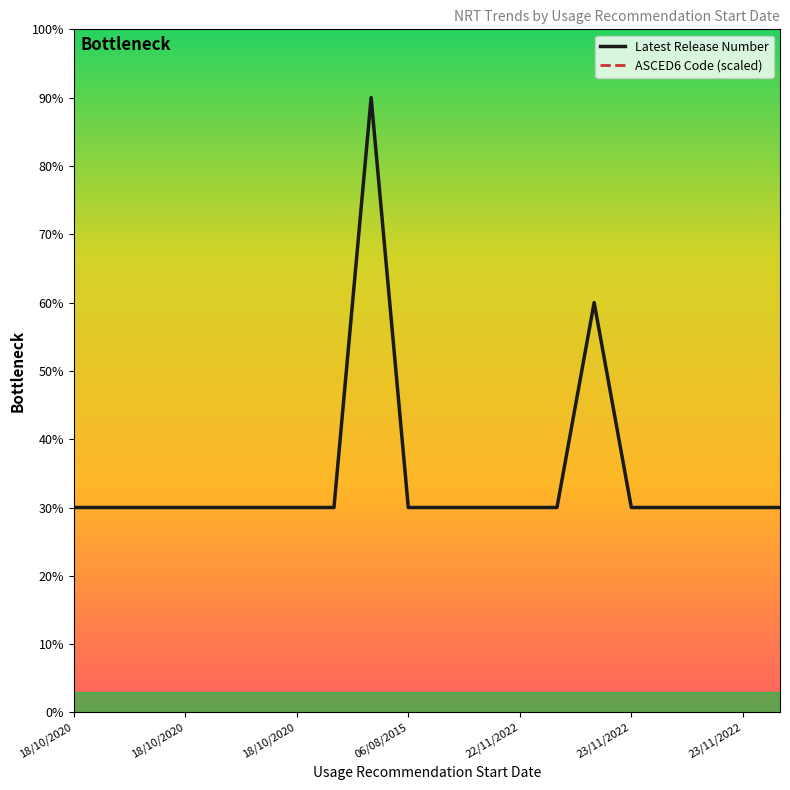

Reading left to right, extract all data points from this chart.

Latest Release Number: 30.0	30.0	30.0	30.0	30.0	30.0	30.0	30.0	90.0	30.0	30.0	30.0	30.0	30.0	60.0	30.0	30.0	30.0	30.0	30.0
ASCED6 Code (scaled): 6675.1	10042.1	10042.1	10042.1	6691.8	6693.1	6741.8	7542.2	7542.2	7591.9	7542.2	7542.2	7542.2	7542.2	9175.9	7549.9	7542.2	9175.2	7542.2	7549.9